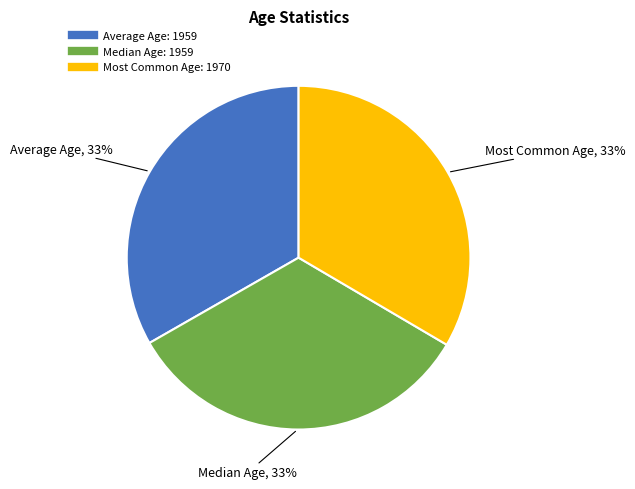

Does any single category account for the majority?

No